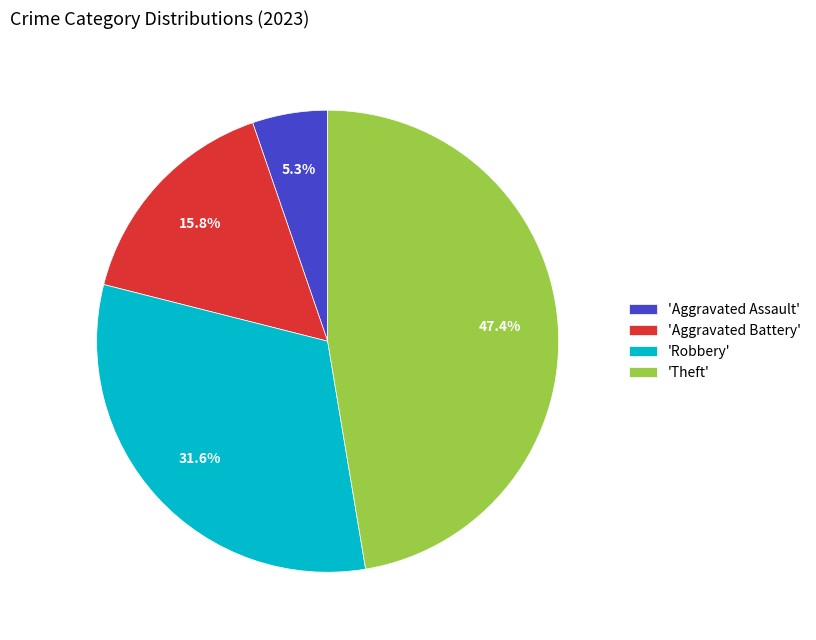

Which slice is the smallest?

'Aggravated Assault'